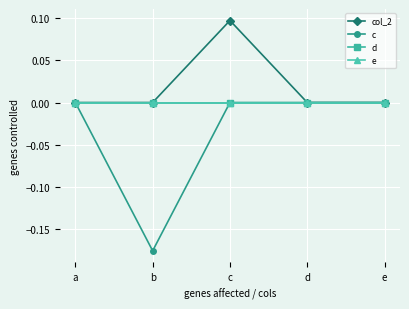

Does the chart have visible grid lines?

Yes